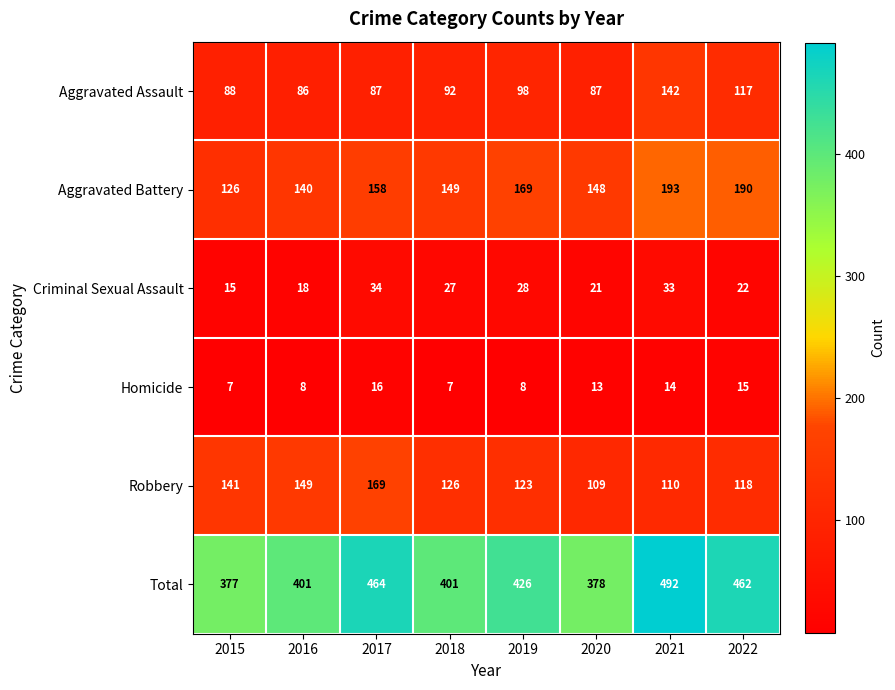

The Aggravated Assault series shows 157 at 2015. True or false?

False